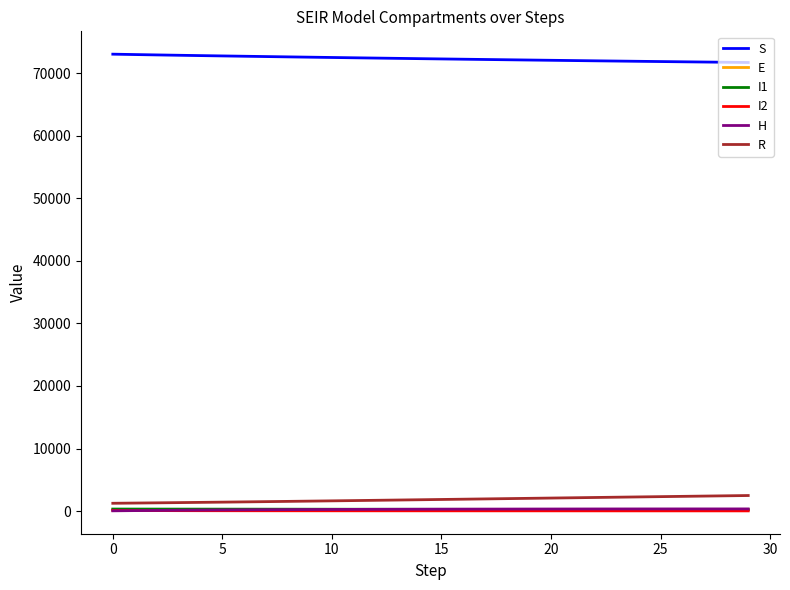

What is the difference between the second highest and second lowest values in the H series?

269.3